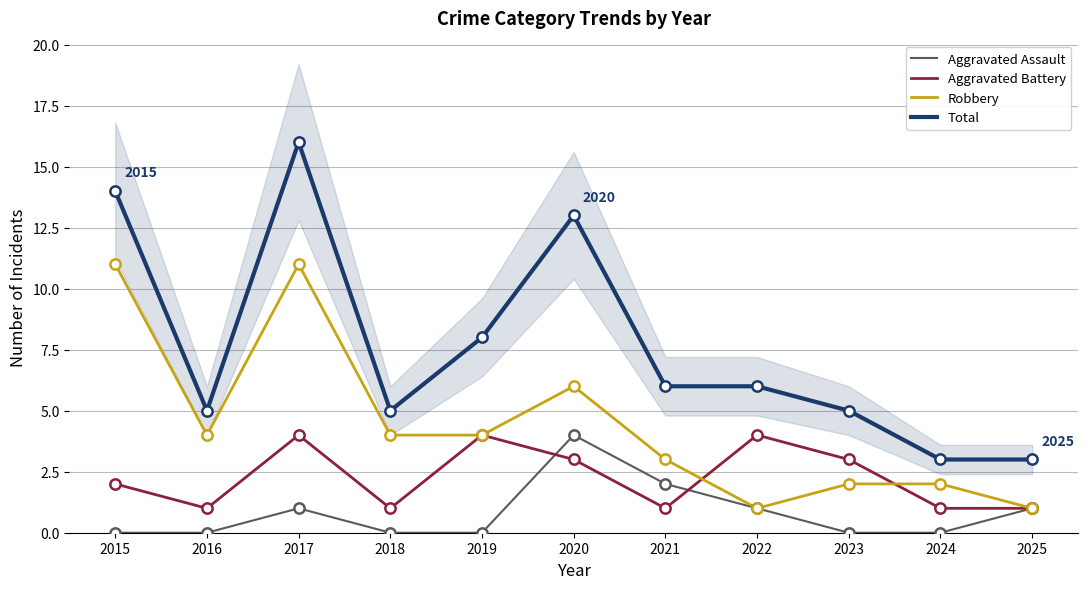

Which series reaches the maximum Y coordinate?

Total